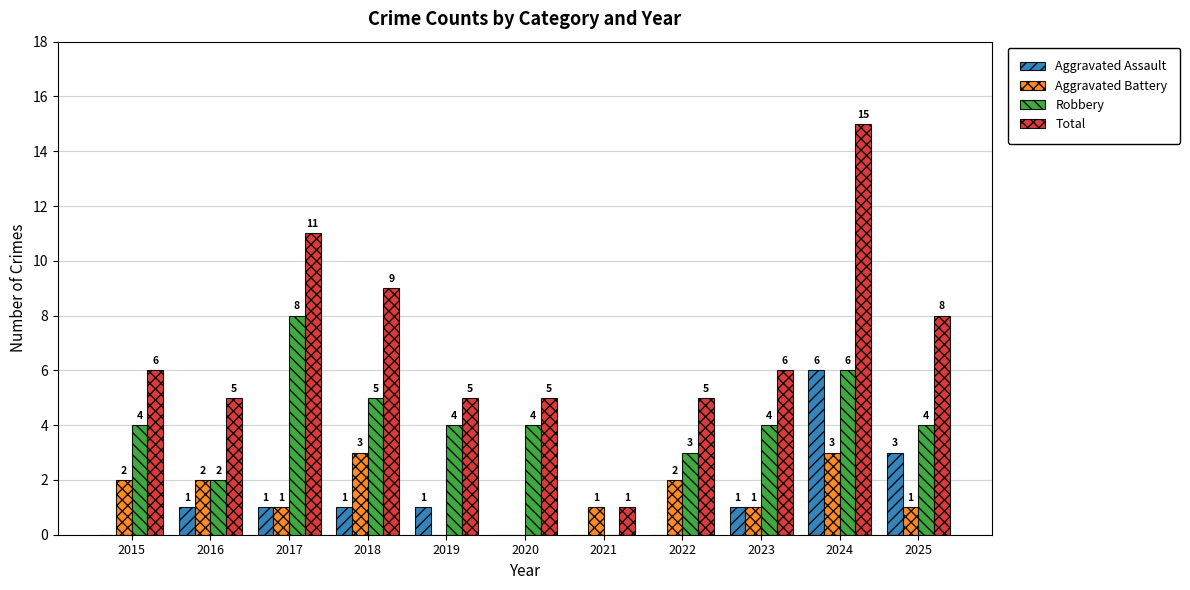

Which series has the largest total across all categories?

Total